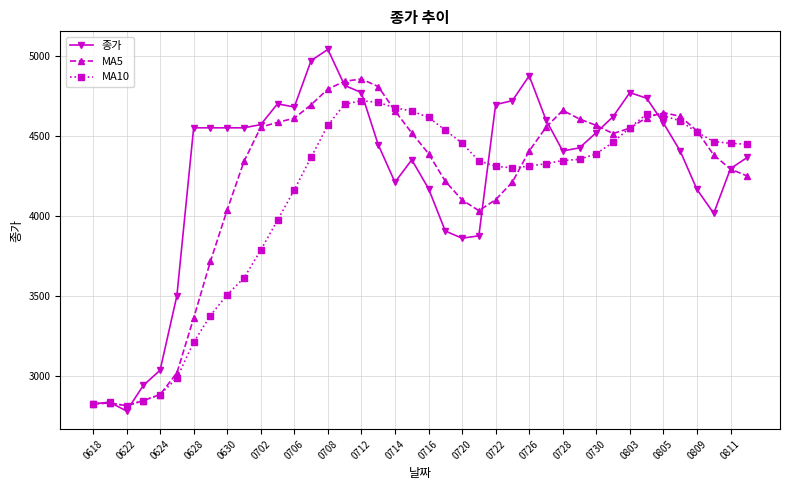

How many data points in MA10 are less than 4365?

20